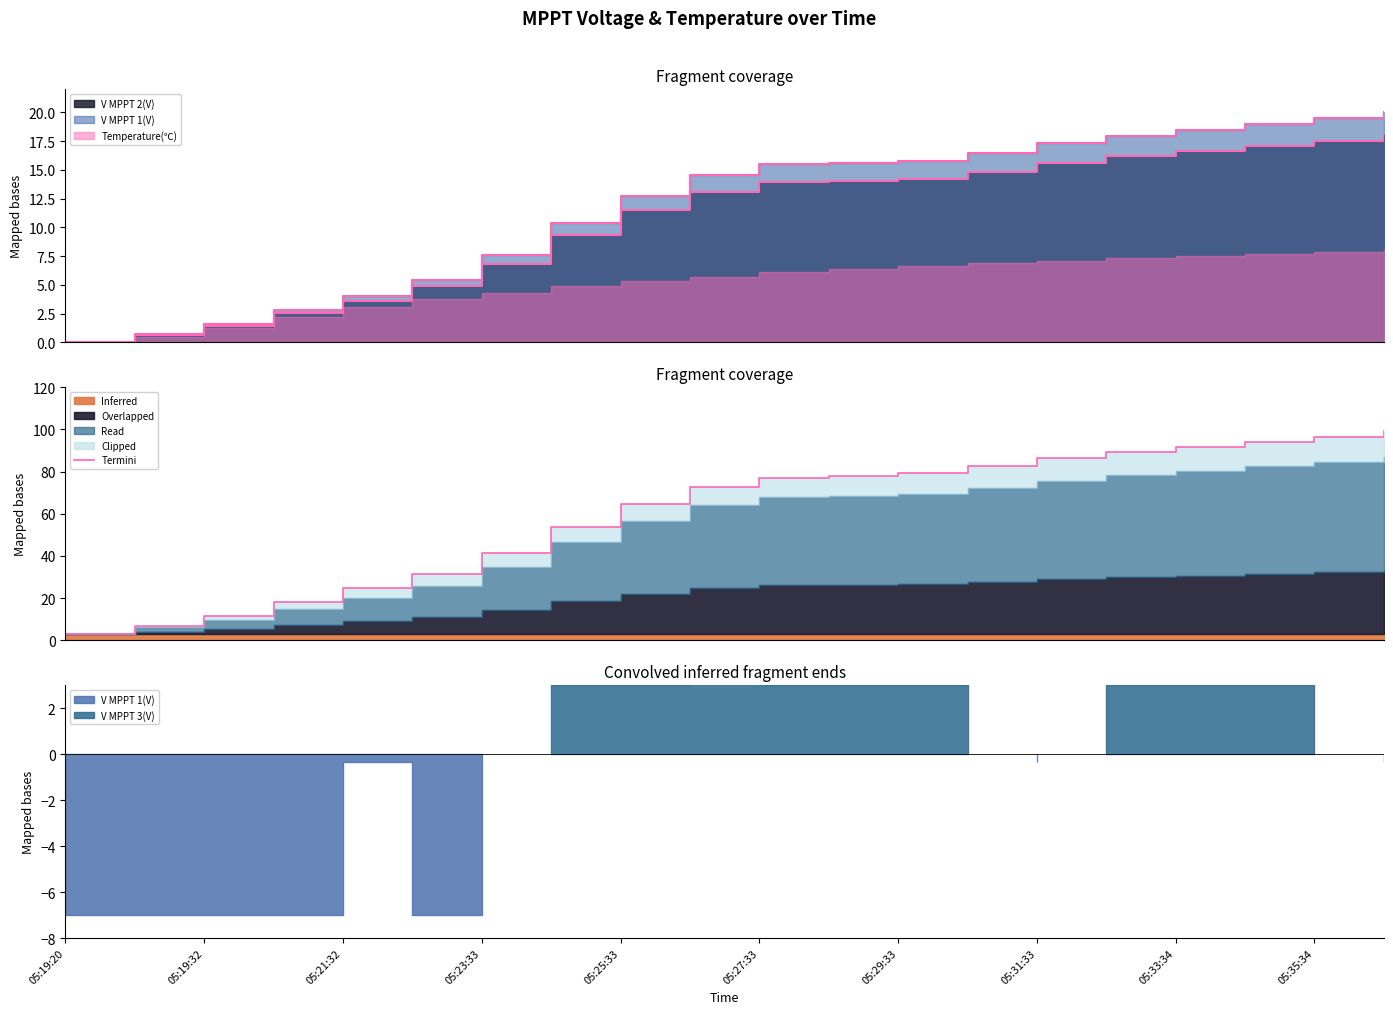

True or false: there are more than 0 points higher than both neighbors.

False